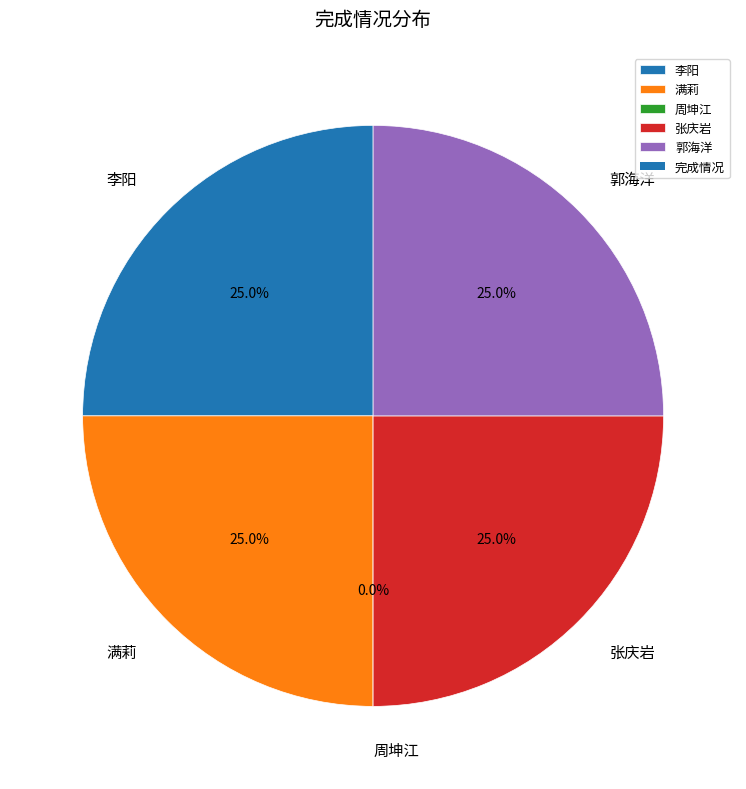

To the nearest percent, what is the combined percentage of 张庆岩 and 郭海洋?

50%